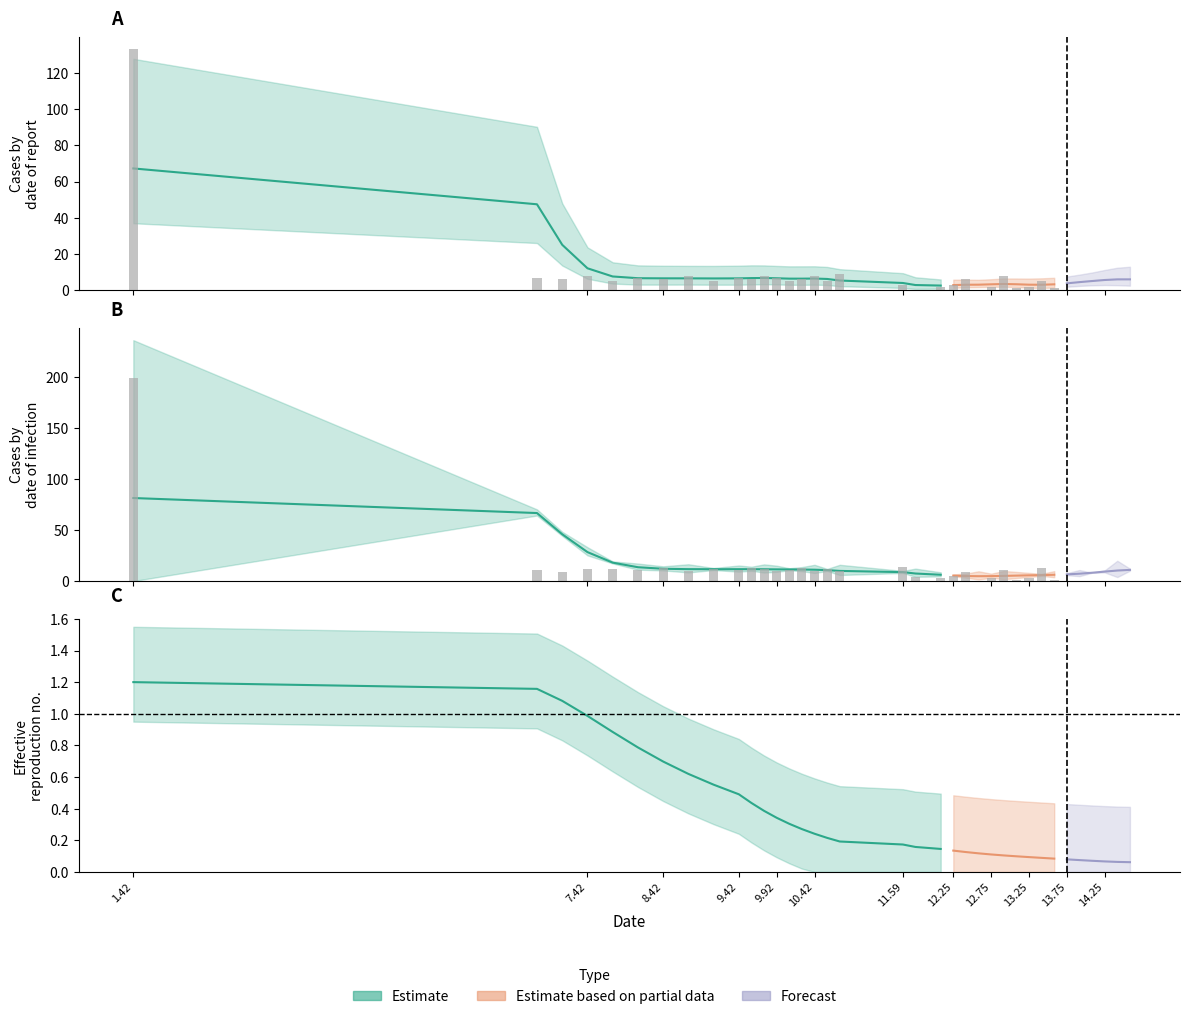

Reading left to right, list all the values displayed in this chart.

x: x=1.4	col_1=6.8	2=7.1	3=7.4	4=7.8	5=8.1	6=8.4	7=8.8	8=9.1	9=9.4	10=9.6	11=9.8	12=9.9	13=10.1	14=10.3	15=10.4	16=10.6	17=10.8	18=11.6	19=11.8	20=12.1	21=12.3	22=12.4	23=12.6	24=12.8	25=12.9	26=13.1	27=13.3	28=13.4	29=13.6	30=13.8	31=13.9	32=14.1	33=14.3	34=14.4	35=14.6
col_1: x=133.0	col_1=7.0	2=6.0	3=8.0	4=5.0	5=7.0	6=6.0	7=8.0	8=5.0	9=7.0	10=6.0	11=8.0	12=7.0	13=5.0	14=6.0	15=8.0	16=5.0	17=9.0	18=3.0	19=0.0	20=2.0	21=3.0	22=6.0	23=0.0	24=2.0	25=8.0	26=1.0	27=2.0	28=5.0	29=1.0	30=3.0	31=7.0	32=4.0	33=3.0	34=12.0	35=3.0